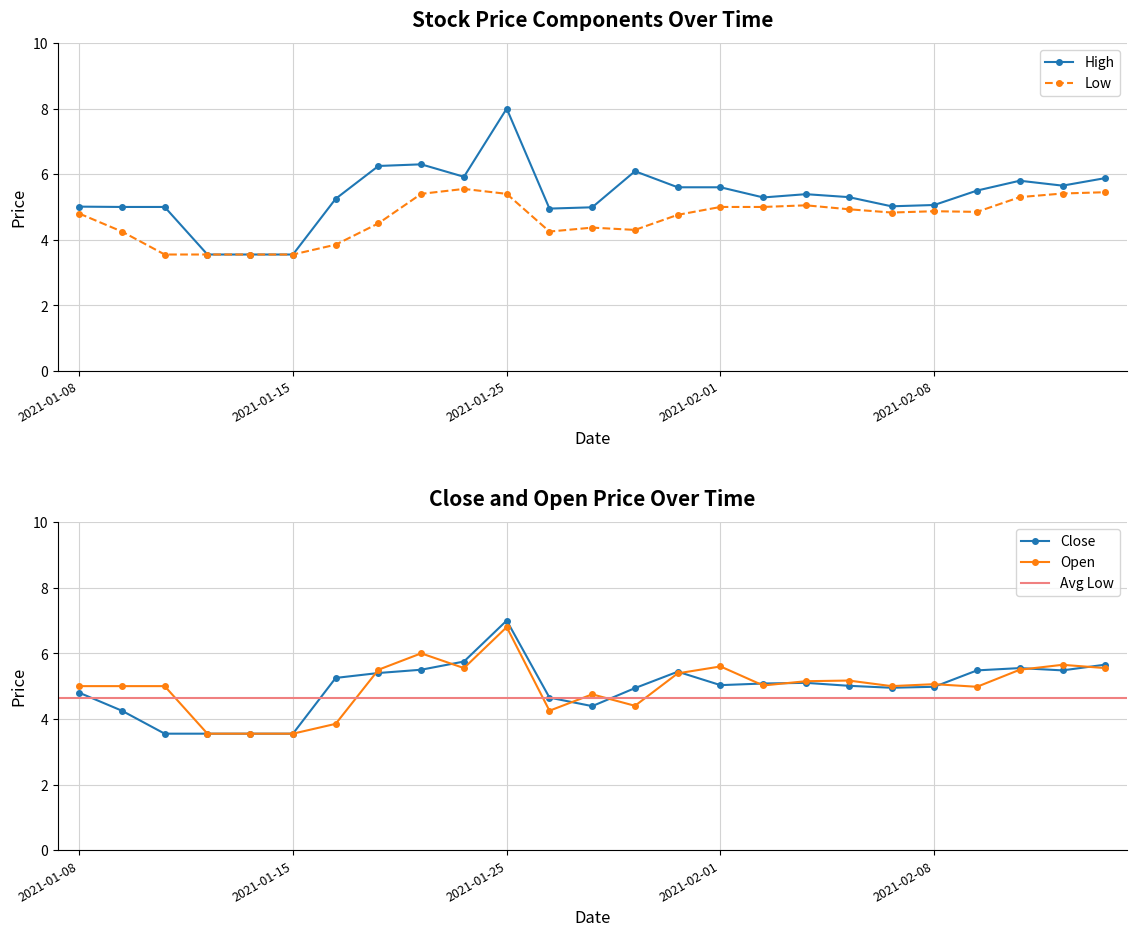

What is the label of the 7th point from the right?

2021-02-04